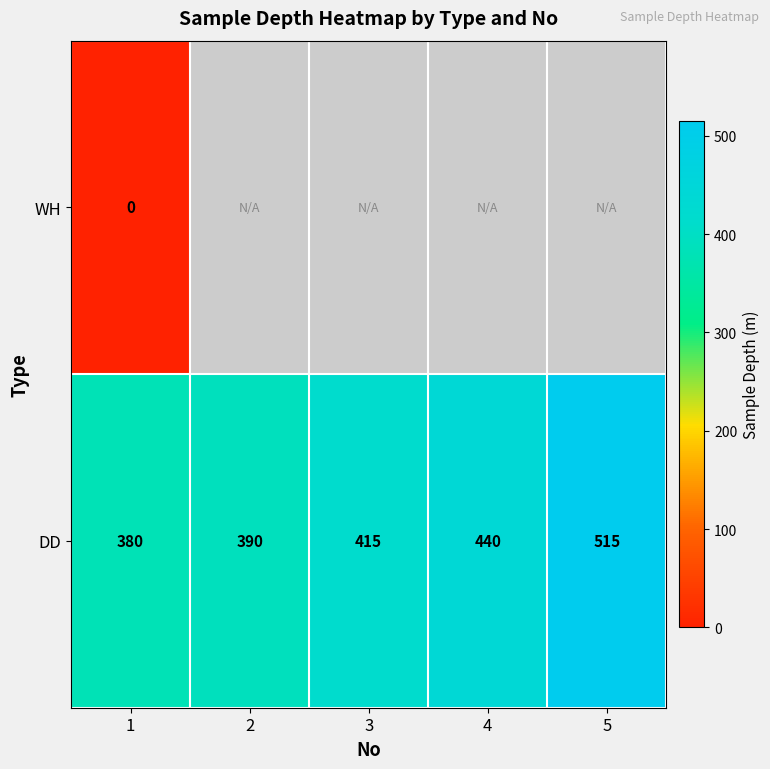

The value of DD at 3 is 598. True or false?

False